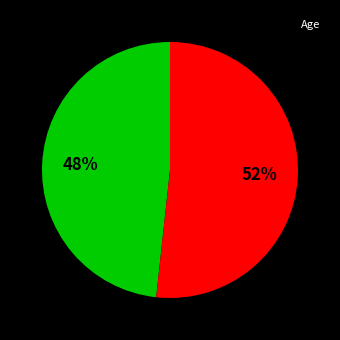

Is there any slice that represents more than half of the pie?

Yes